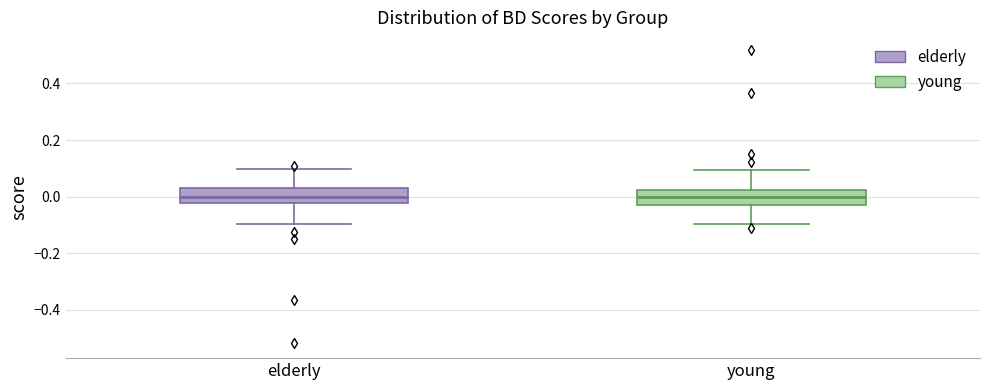

Where does the median line of the box for elderly sit on the y-axis? The values are not printed on the chart, so give them approximately, as read against the axis.

0.00